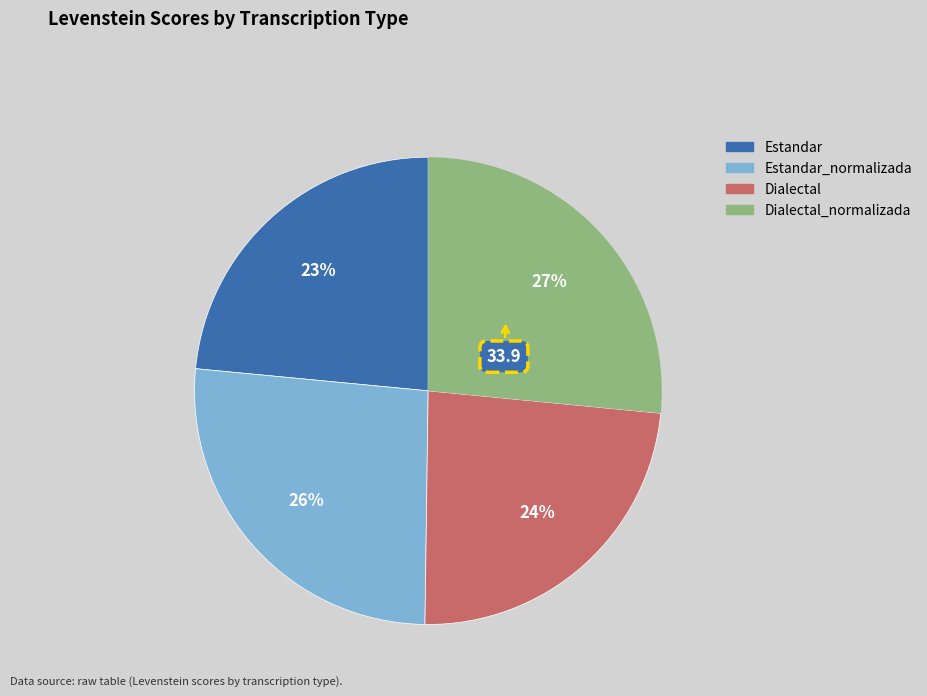

To the nearest percent, what is the average slice percentage?

25%